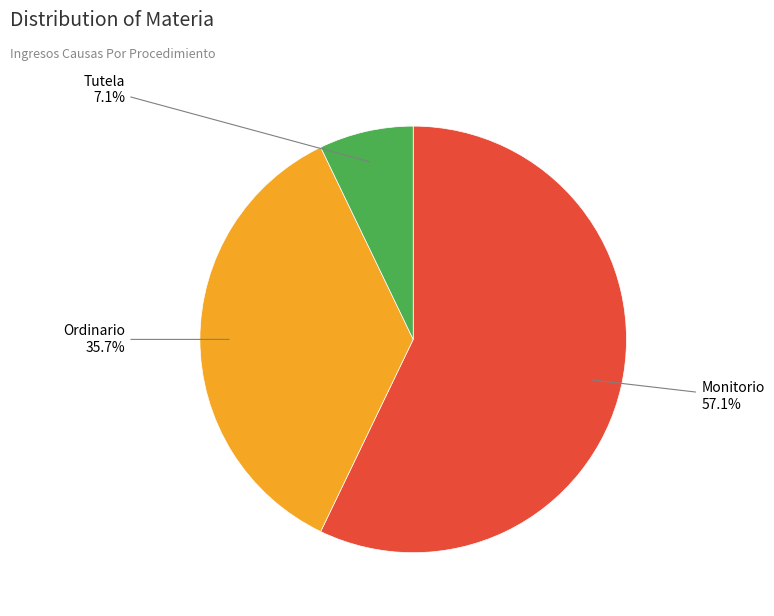

Is it true that Tutela is 1% of the pie?

False